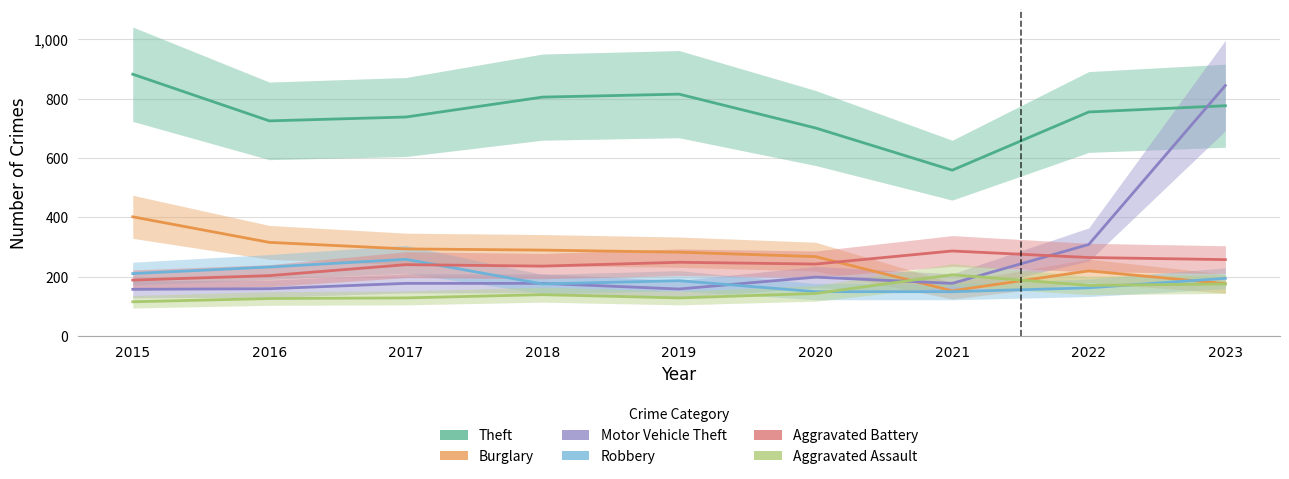

The Robbery series shows 244 at 2018. True or false?

False